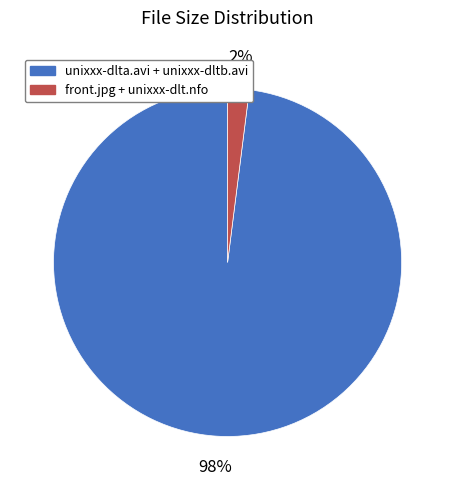

Rank the categories by value from highest to lowest.

unixxx-dlta.avi + unixxx-dltb.avi, front.jpg + unixxx-dlt.nfo